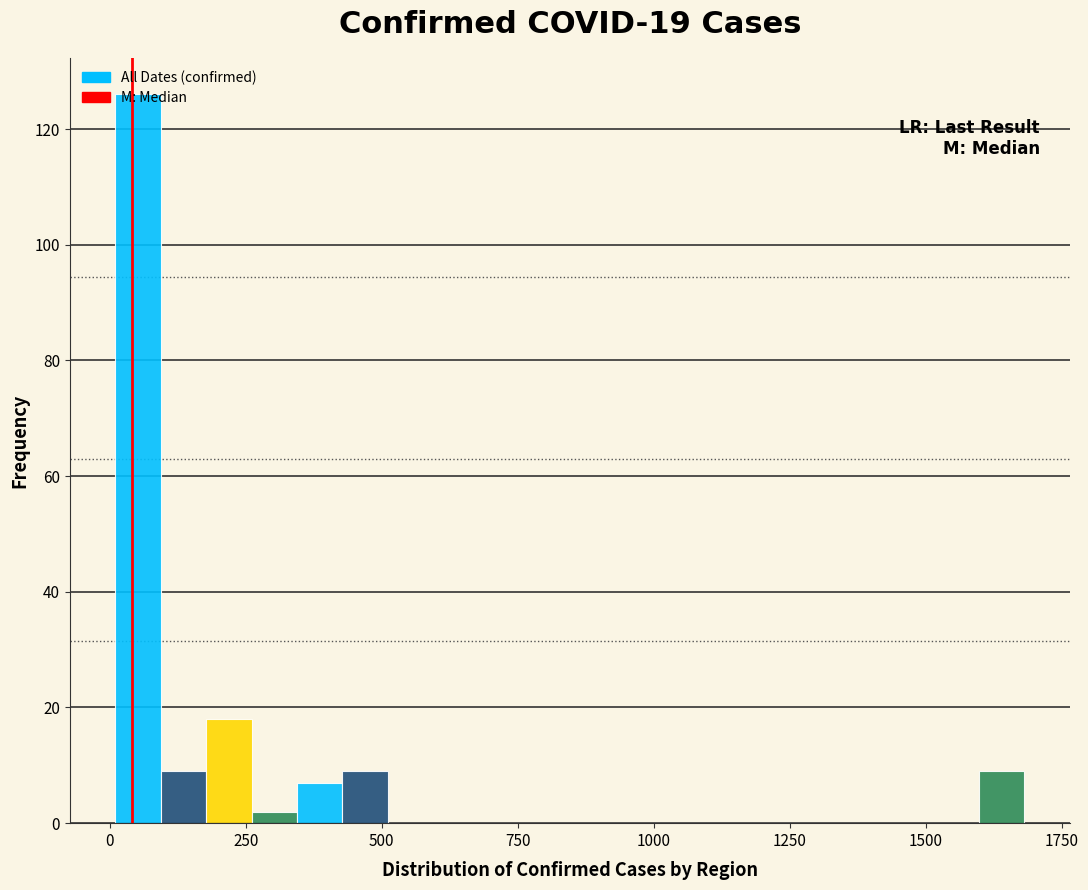

Read against the x-axis, roughly where is the centre of the tallest bar?

50